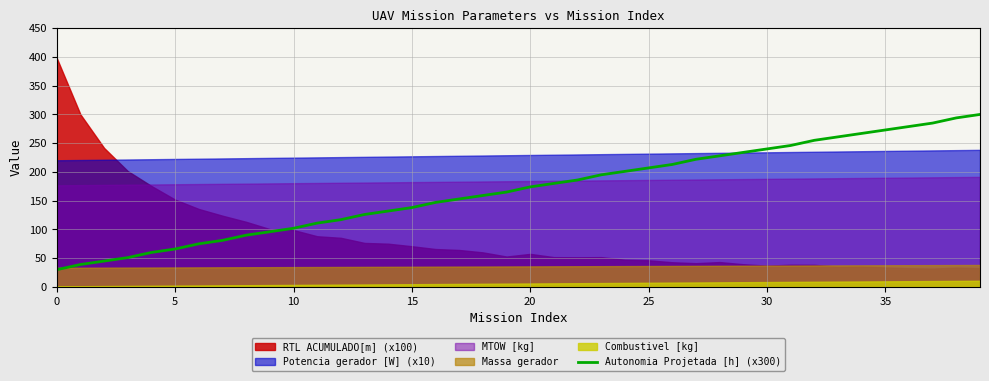

Is it true that Autonomia Projetada [h] (x300) equals 273.0 at 35?

True